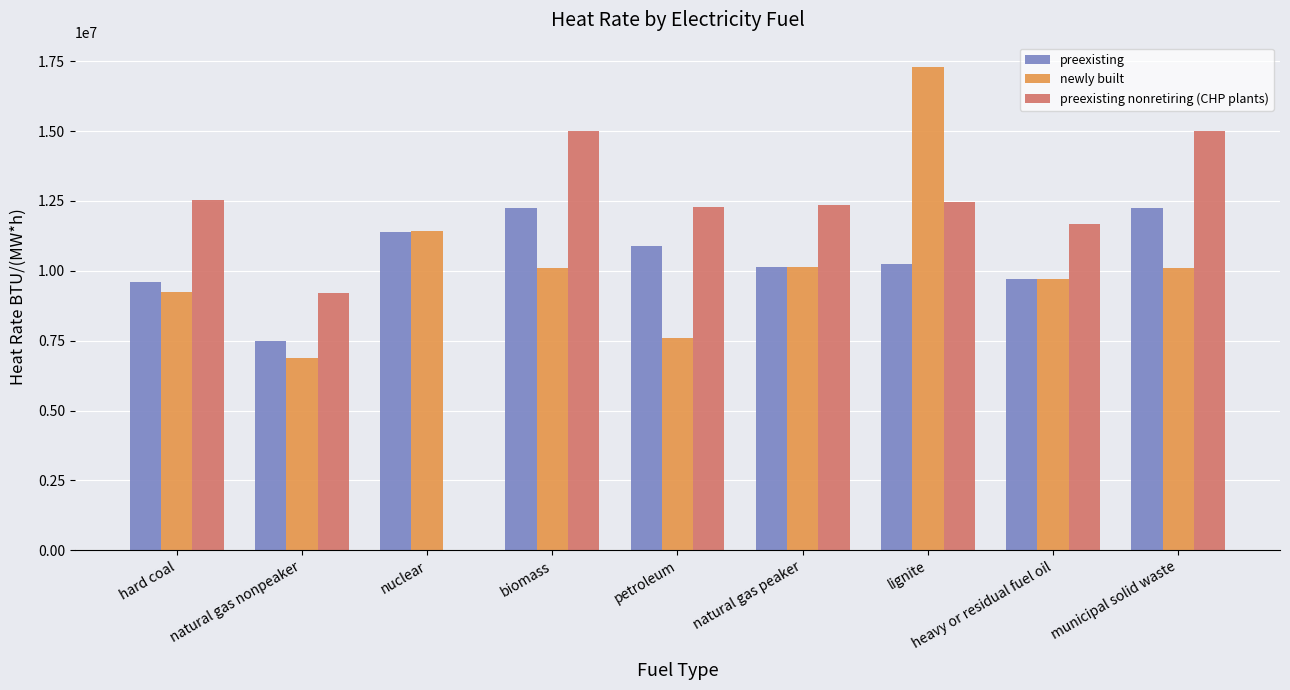

Where is newly built nearest to the value 12099092?

nuclear